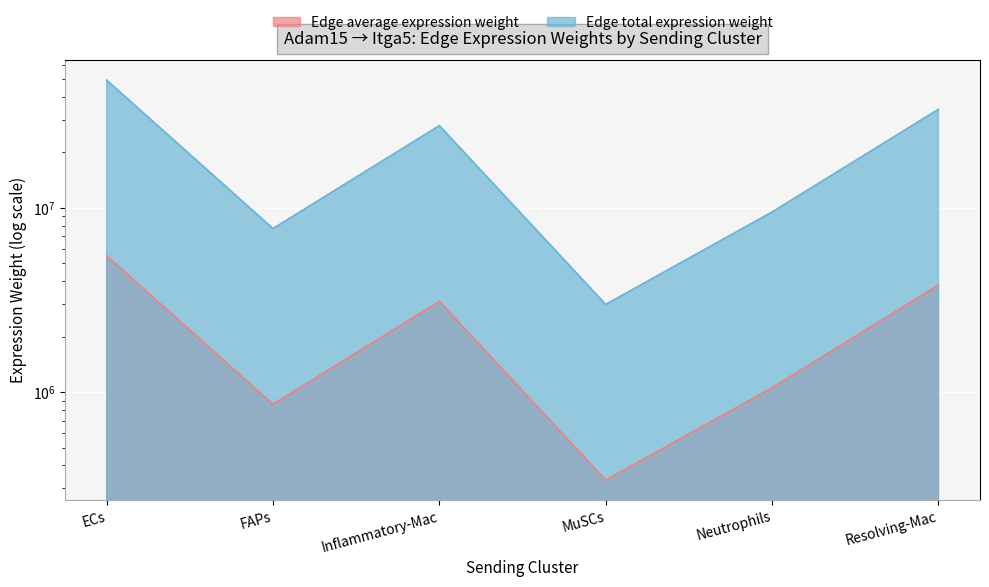

What is the label of the 5th point from the left?

Neutrophils